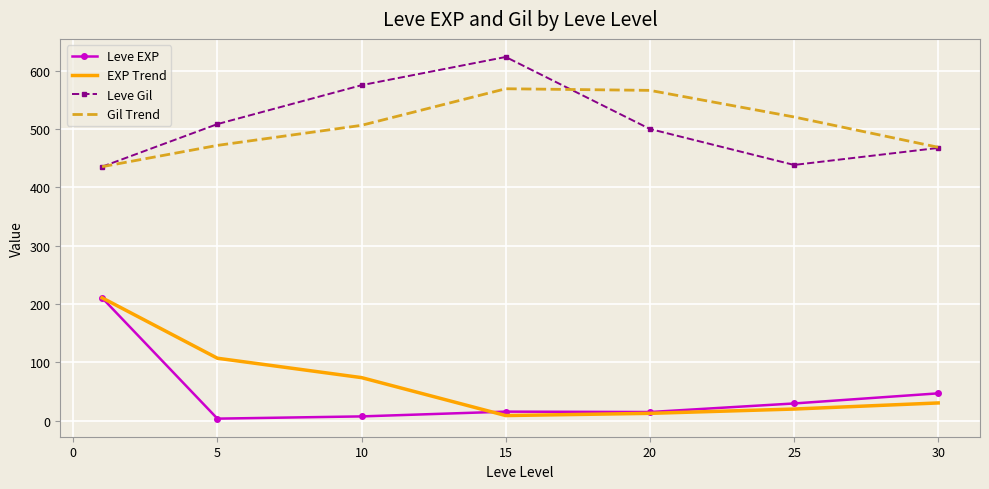

In Leve EXP, how many points are lower than both neighbors (excluding endpoints)?

2